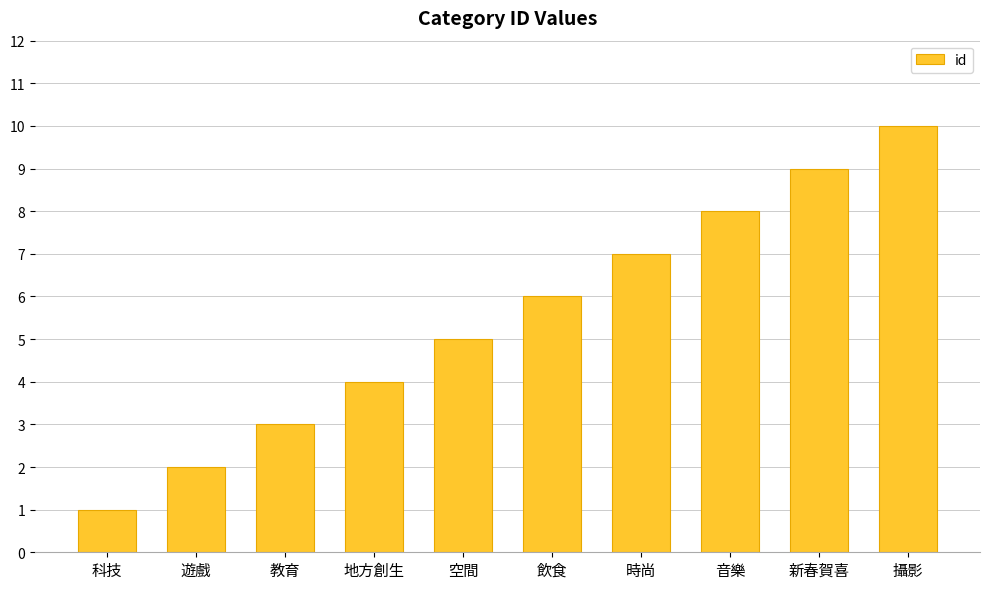

What is the label of the 4th bar from the right?

時尚